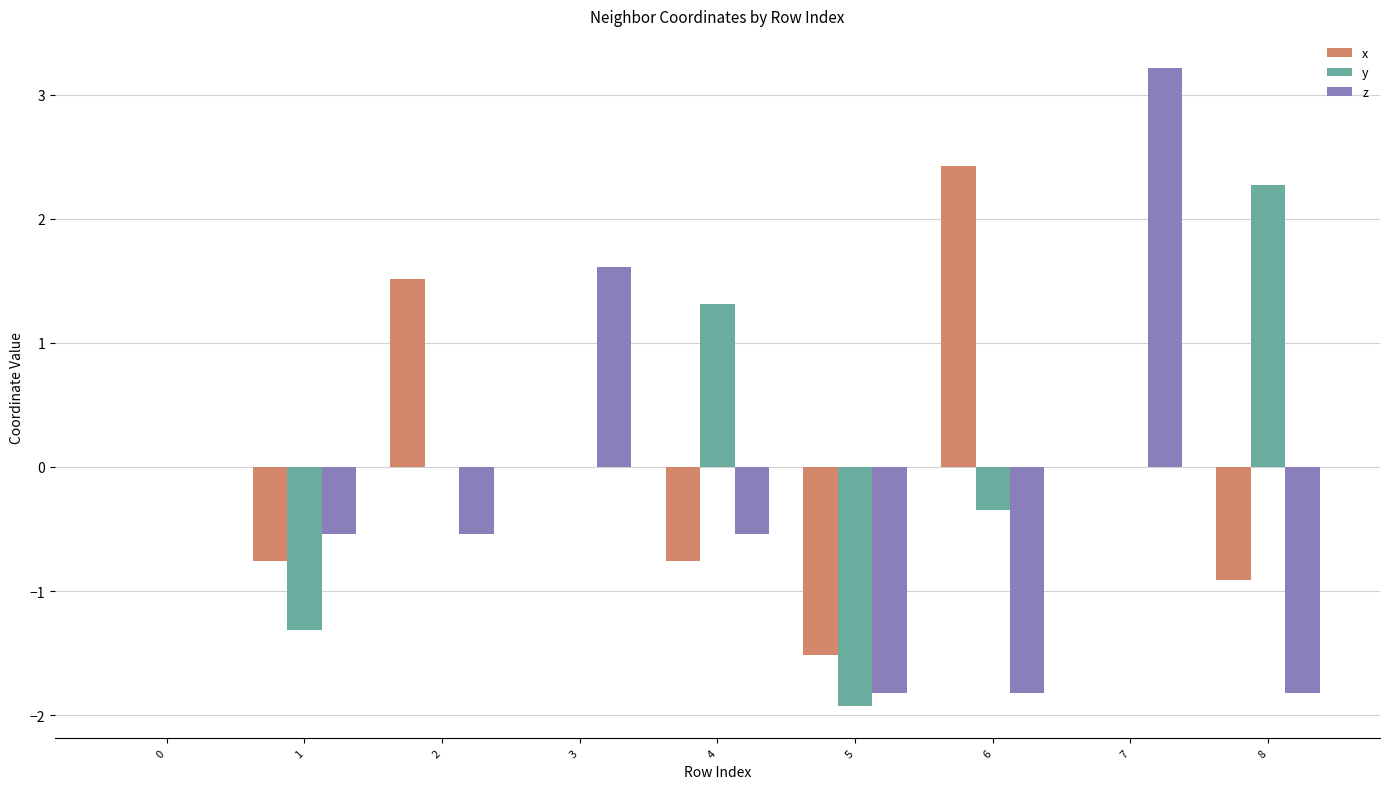

The z series shows 3.2 at 7. True or false?

True